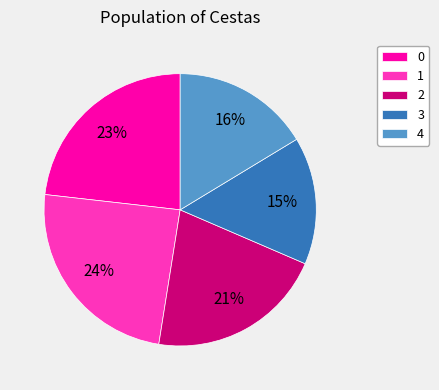

Count the number of slices in the pie.

5